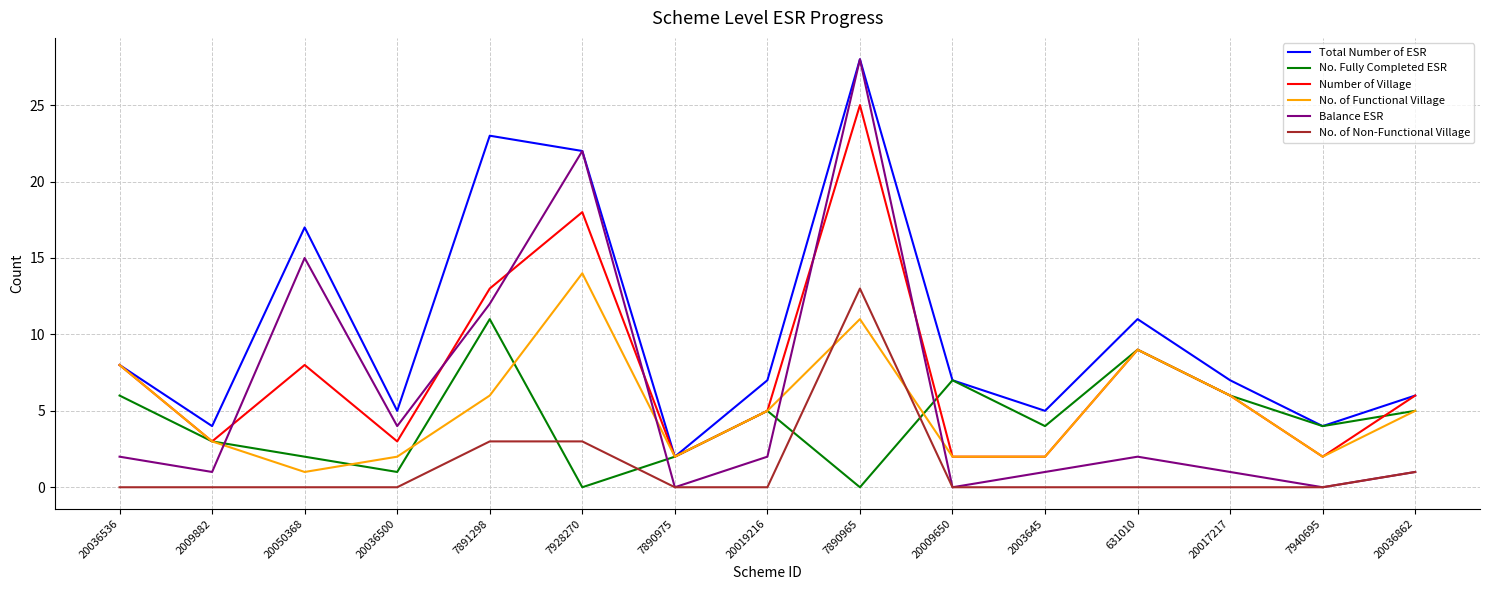

What position from the left is 2003645?

11